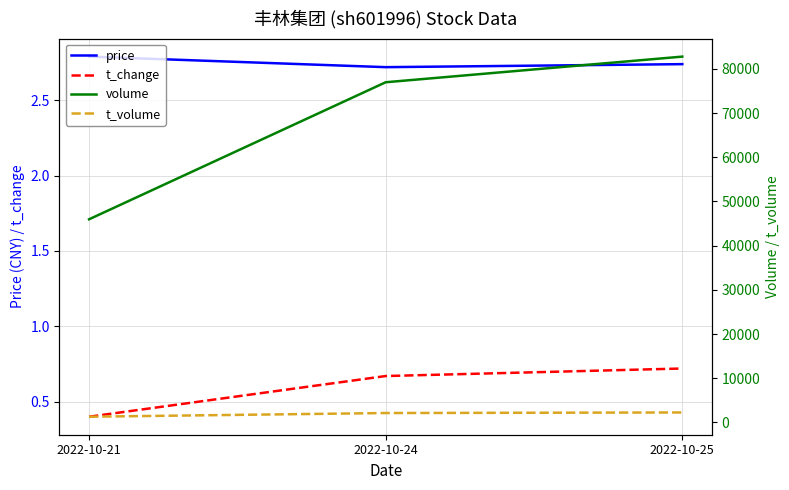

Which series has the largest total across all categories?

volume